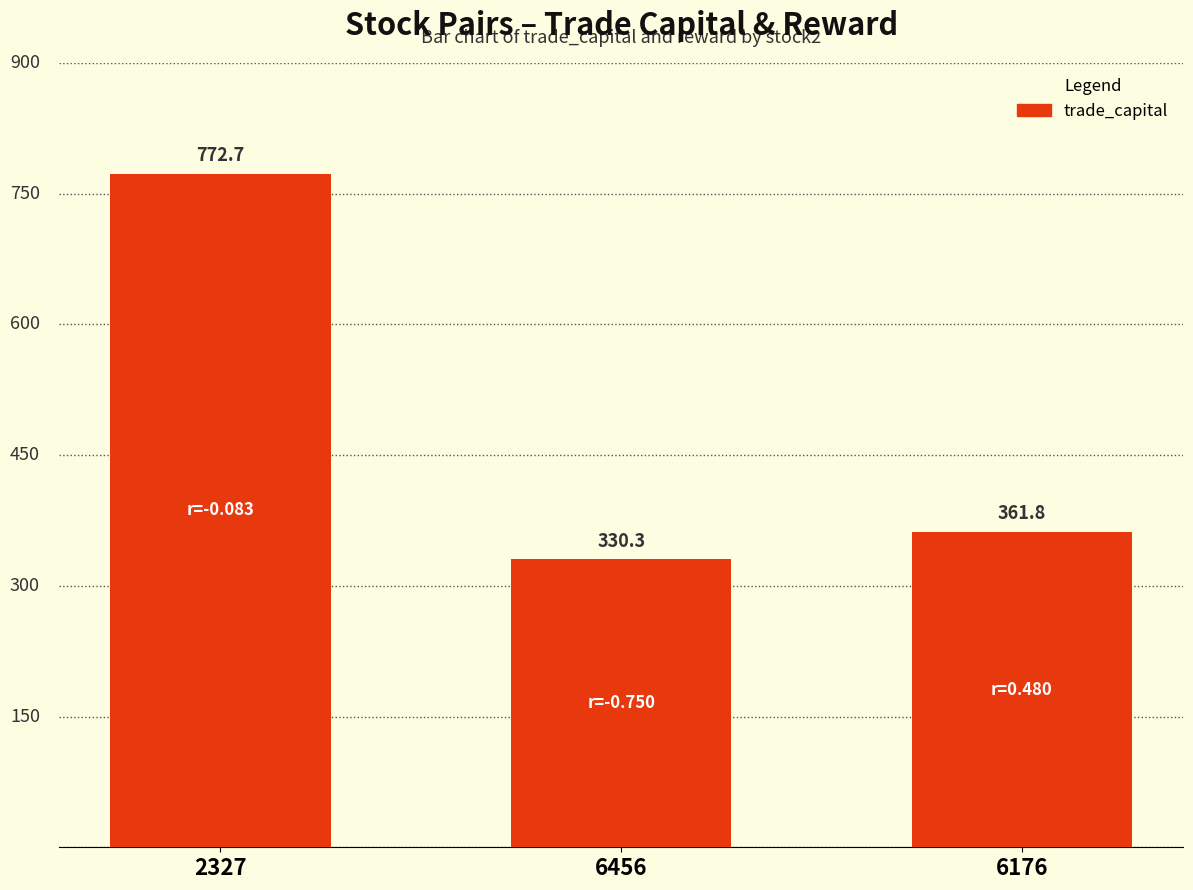

Which category has the lowest value across all series?

6456